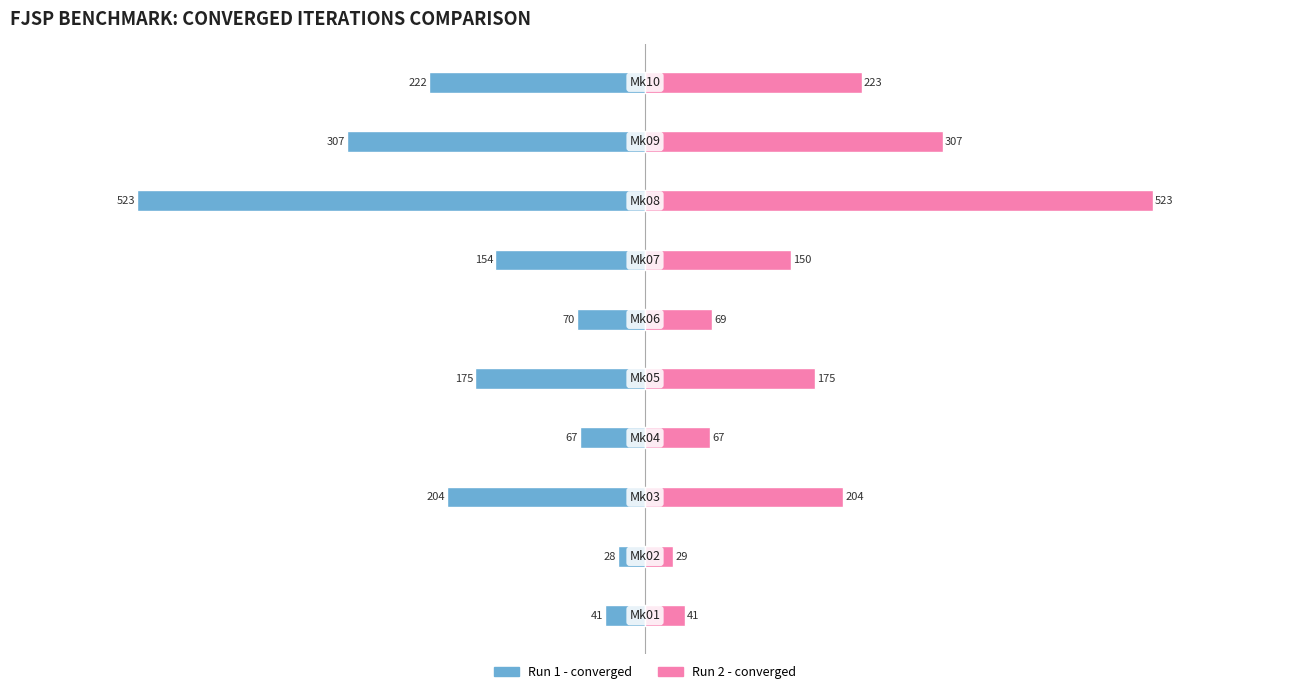

The Run 1 - converged series shows -732 at 7. True or false?

False